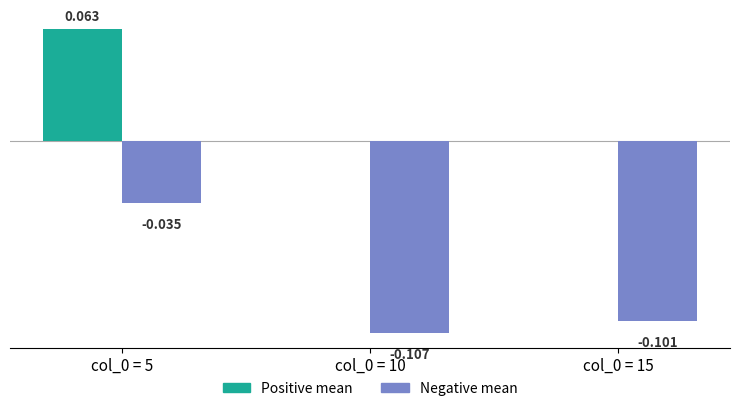

Which series changed the most between col_0 = 5 and col_0 = 15?

Negative mean